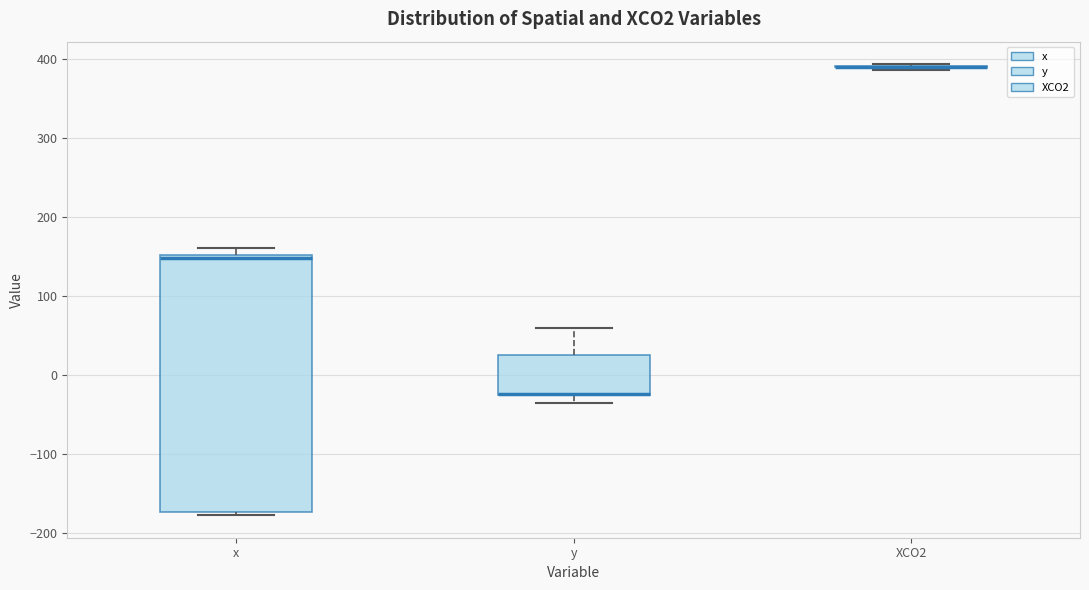

Where is the upper edge of the box for x on the y-axis? The values are not printed on the chart, so give them approximately, as read against the axis.

150